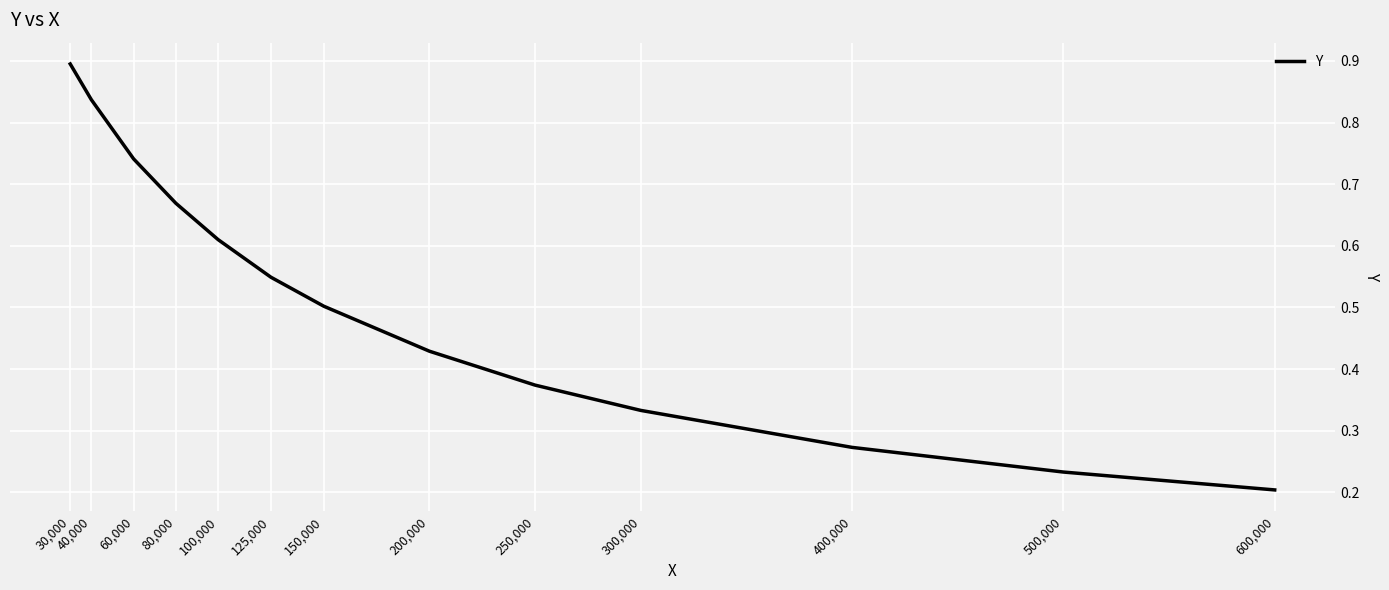

True or false: the data shows 0.2 at 500,000.

True